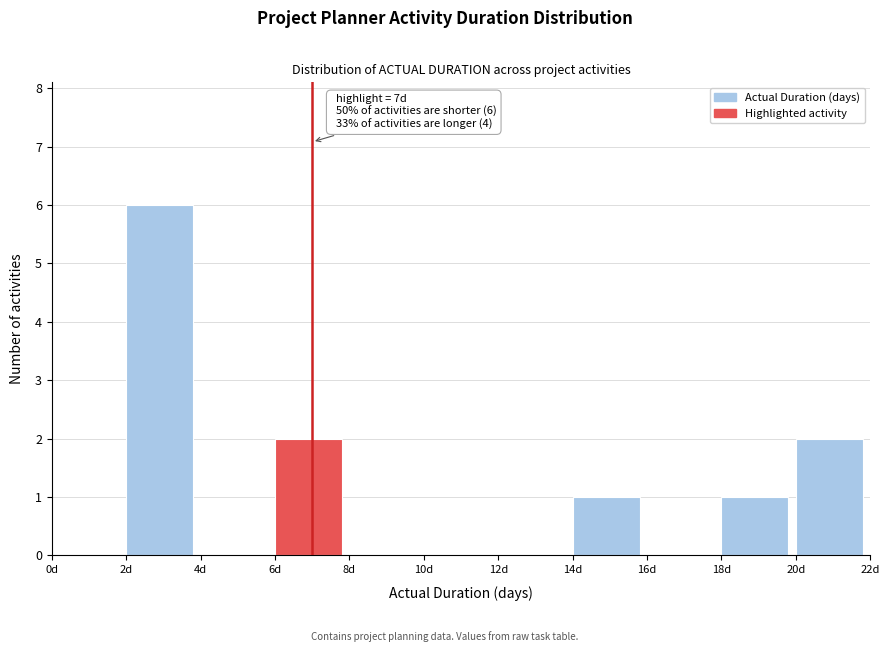

Over which range of the x-axis is the bar tallest?

2 to 4